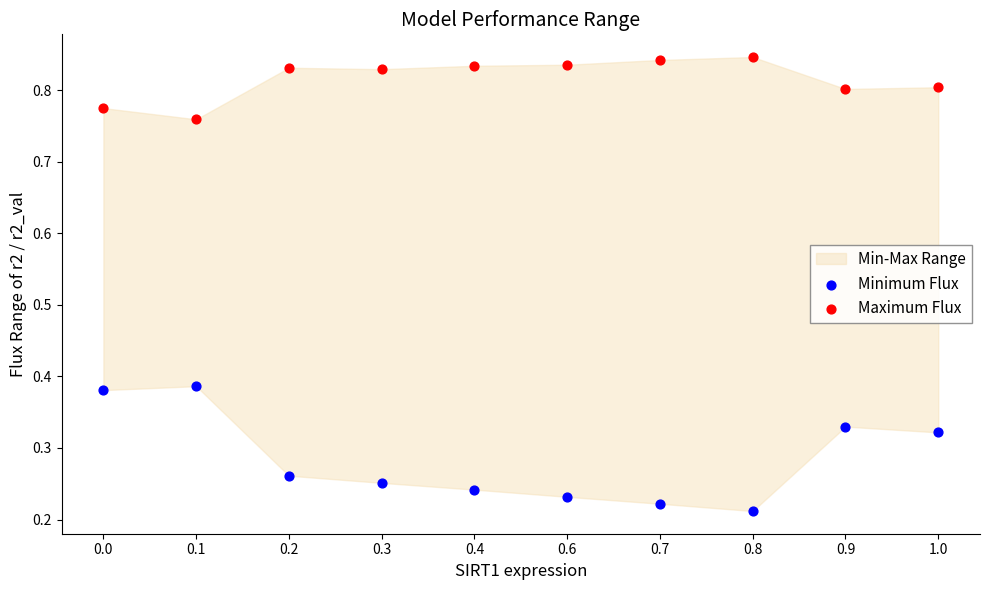

Which series contains the lowest Y value?

Minimum Flux